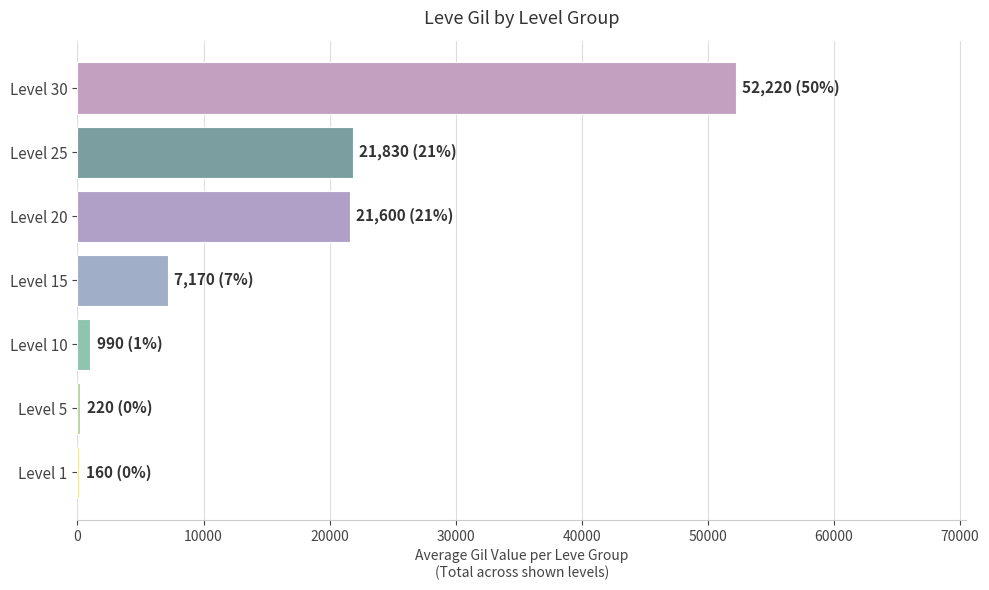

Which category has the highest value across all series?

Level 30